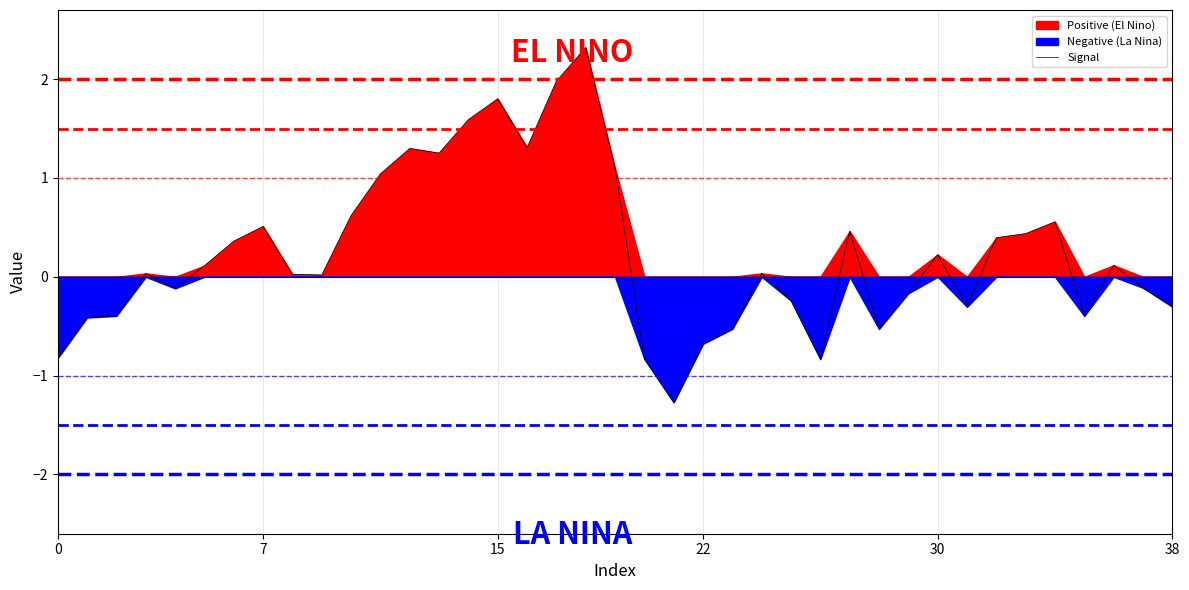

What is the highest value of the Signal series?

2.3